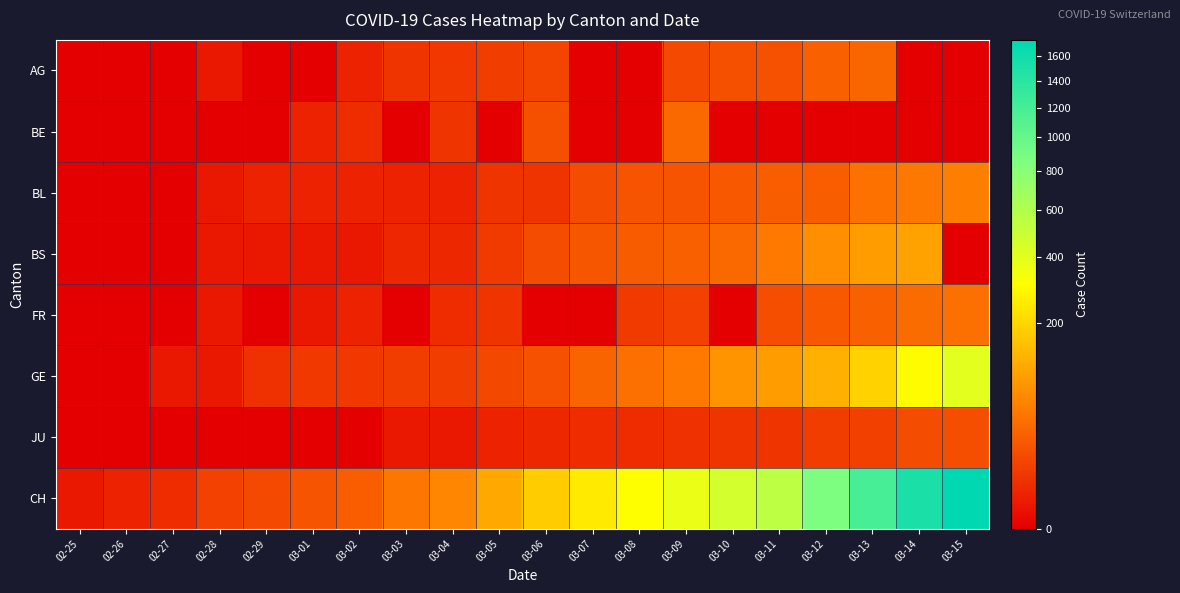

Which series has the largest total across all categories?

CH